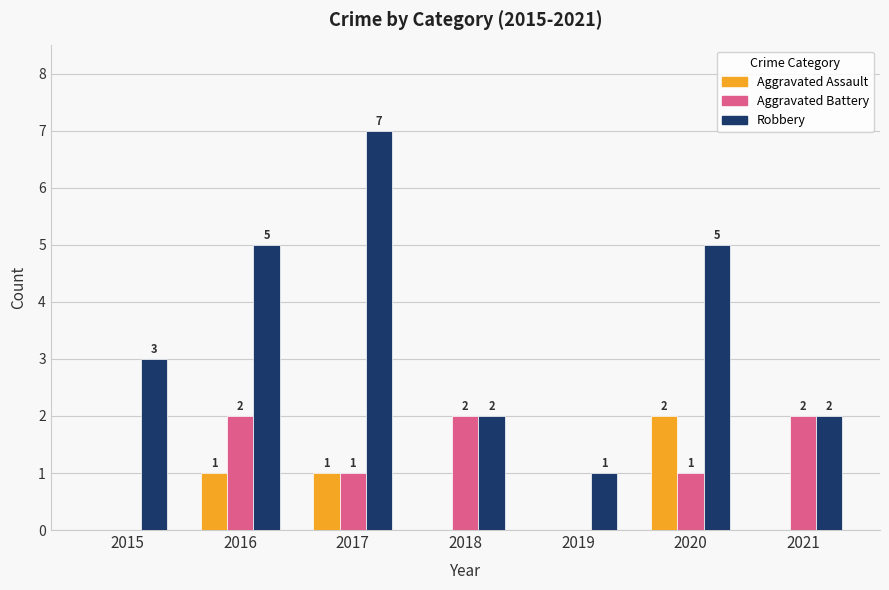

Reading left to right, list all the values displayed in this chart.

Aggravated Assault: 2015=0	2016=1	2017=1	2018=0	2019=0	2020=2	2021=0
Aggravated Battery: 2015=0	2016=2	2017=1	2018=2	2019=0	2020=1	2021=2
Robbery: 2015=3	2016=5	2017=7	2018=2	2019=1	2020=5	2021=2